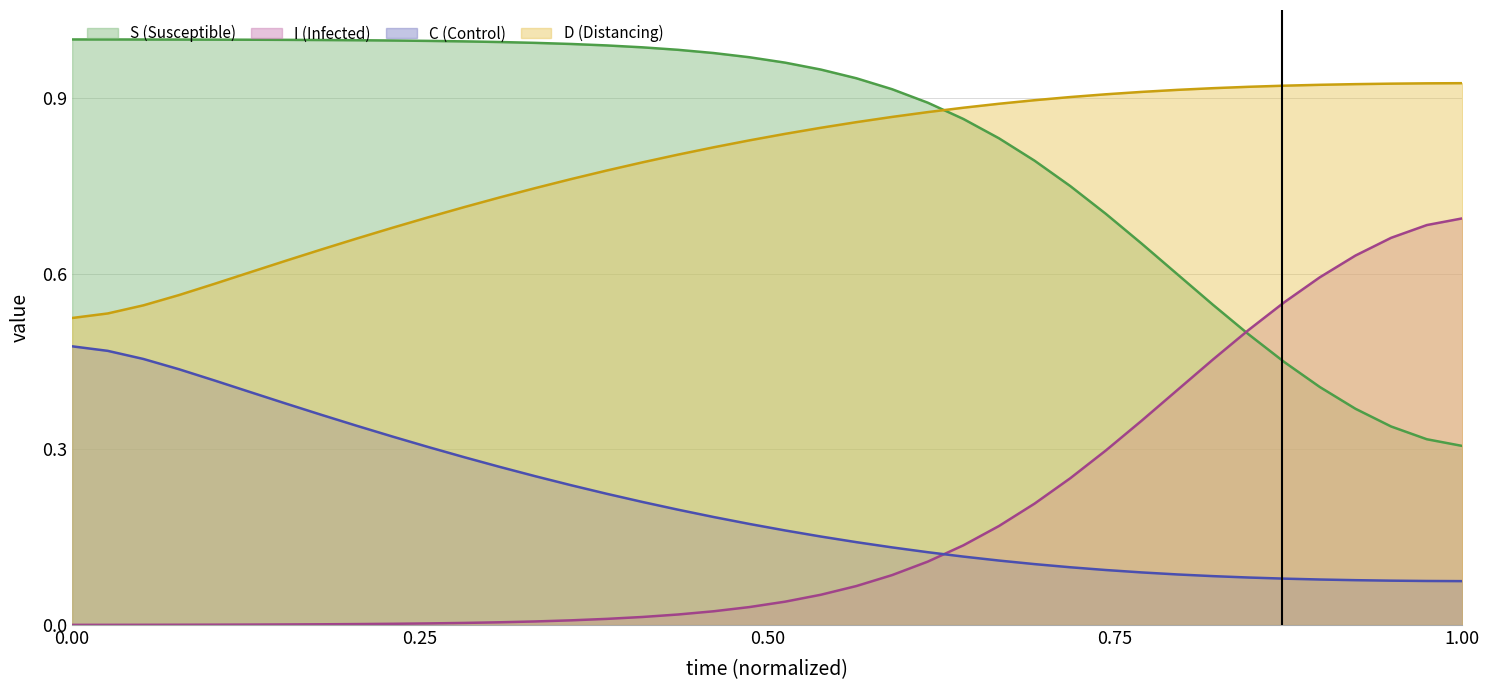

True or false: C (Control) and I (Infected) cross at least once.

True